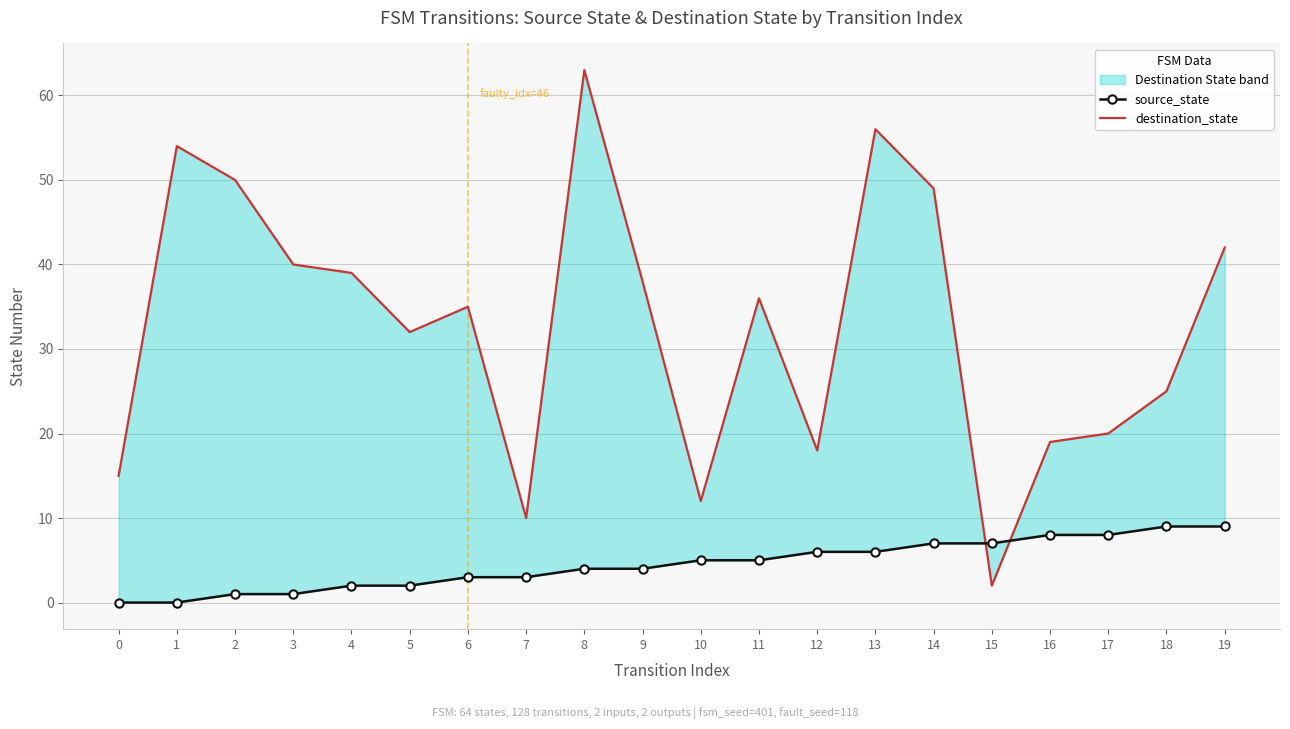

True or false: source_state has a value of 1 at 3.

True